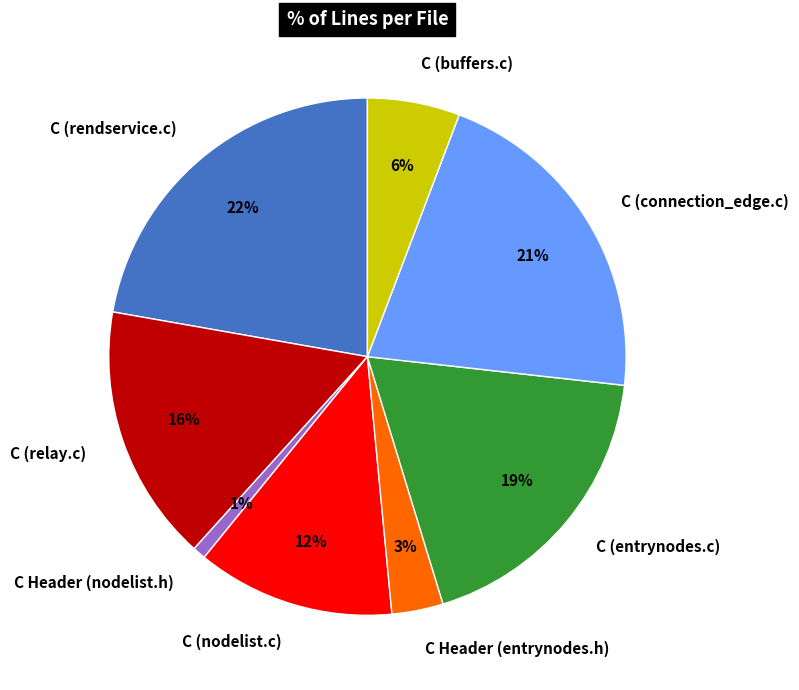

How many segments does this pie chart have?

8